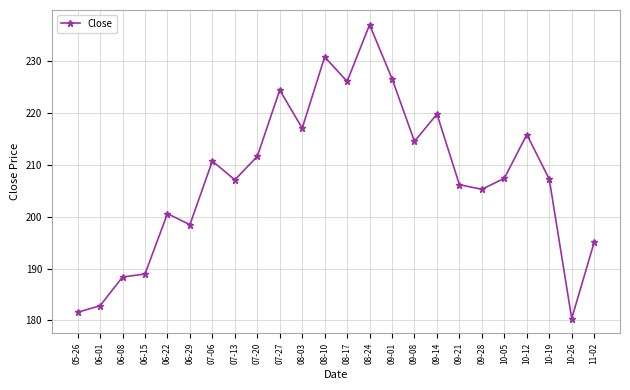

What is the label of the 10th point from the left?

07-27